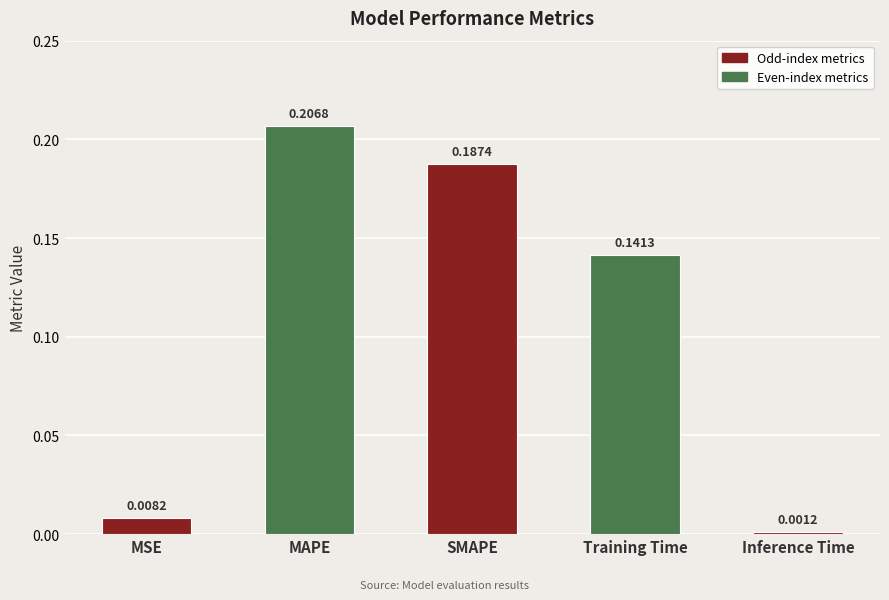

Reading left to right, transcribe all the data shown in this chart.

0.0	0.2	0.2	0.1	0.0